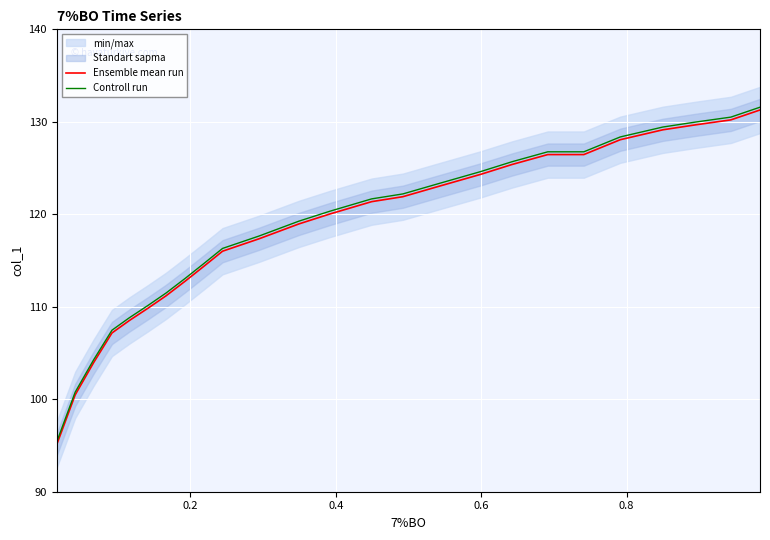

What is the maximum value for Controll run?

131.6